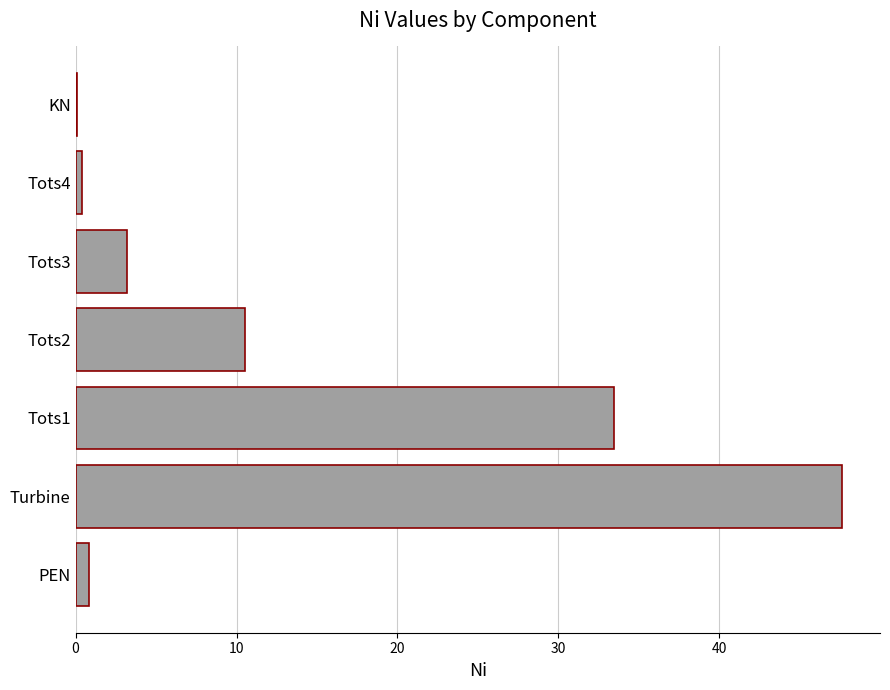

Which label corresponds to the largest value in the chart?

Turbine